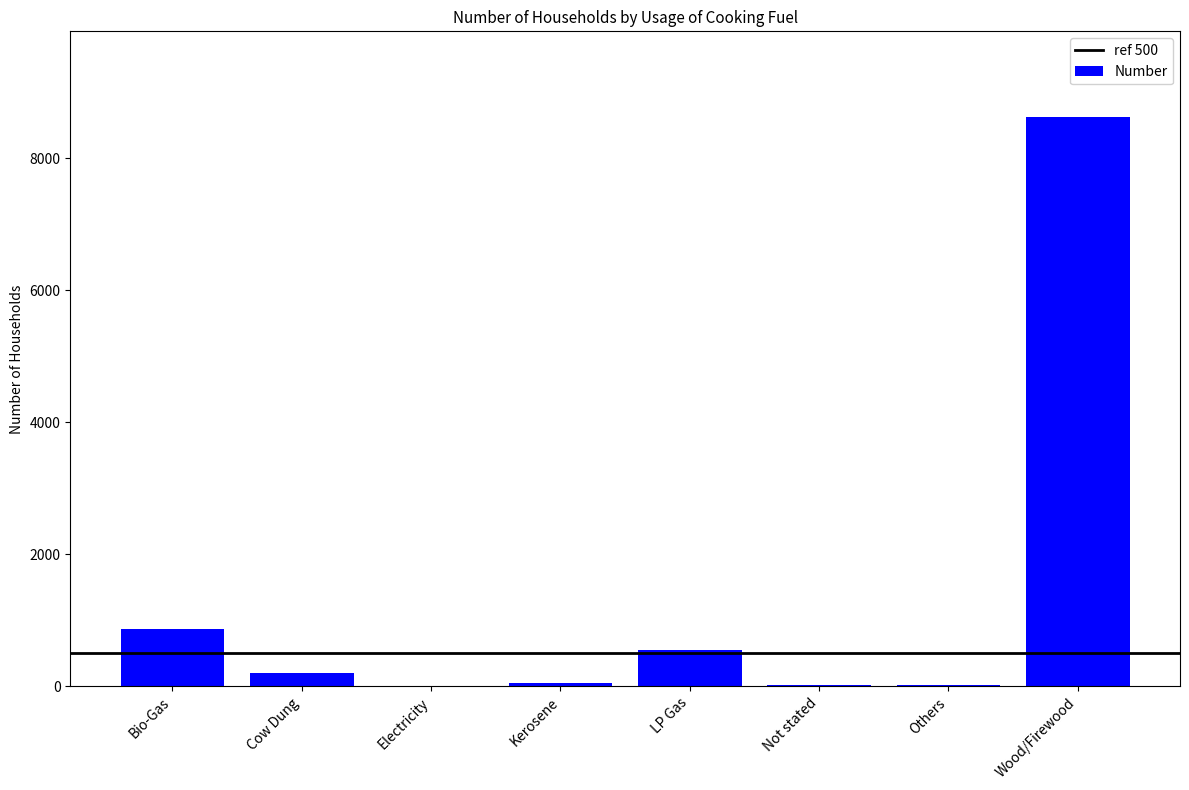

What is the maximum value shown in the chart?

8630